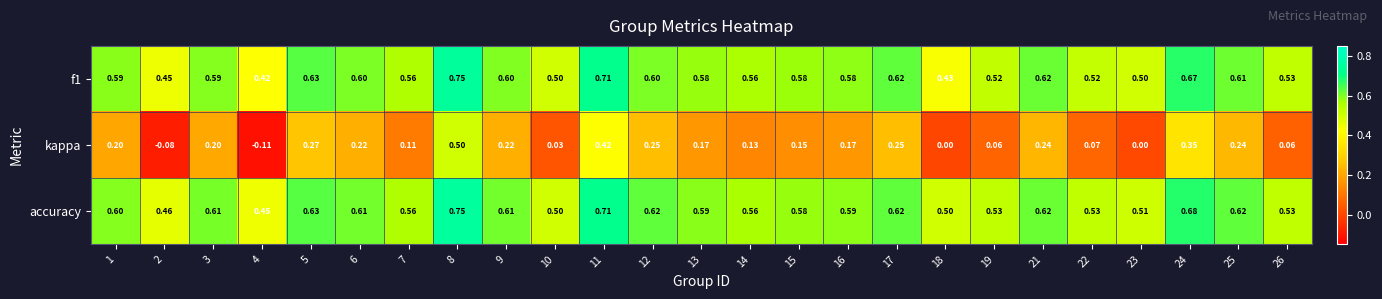

Which series has the largest total across all categories?

accuracy